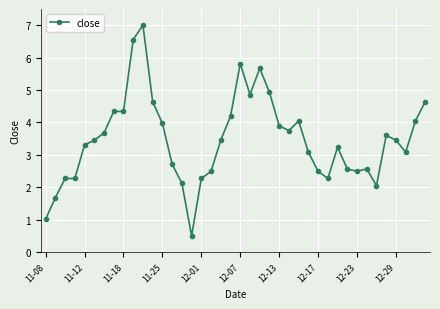

True or false: the data has more than 0 interior local peaks.

True